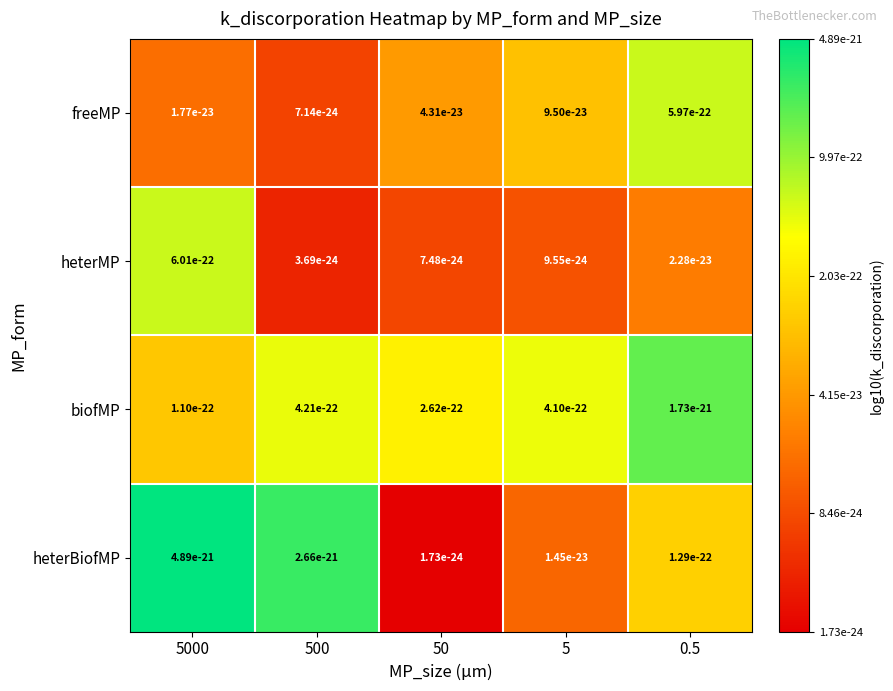

Which series changed the most between 5000 and 50?

heterBiofMP